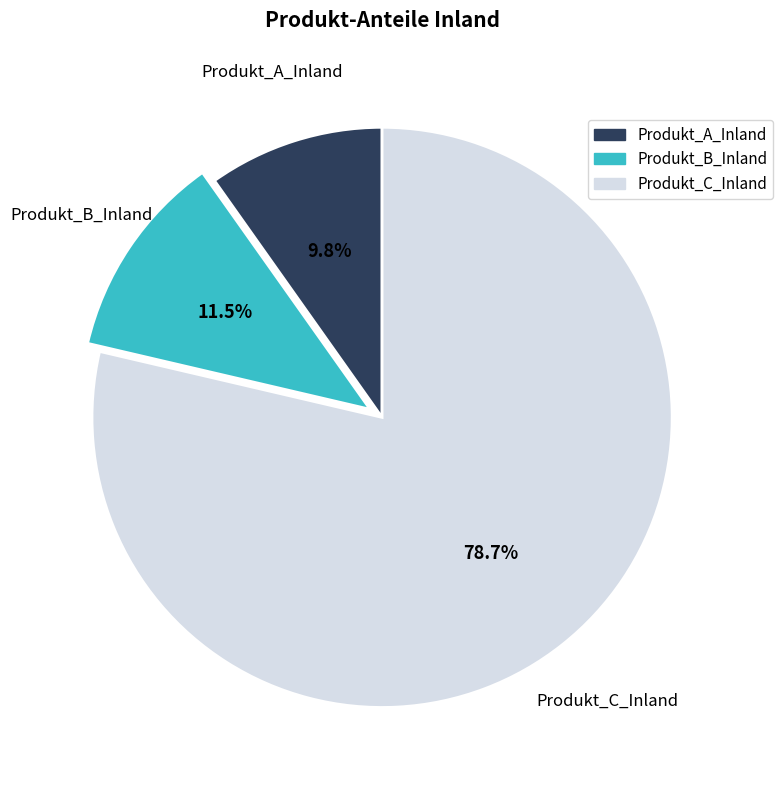

Does any single category account for the majority?

Yes